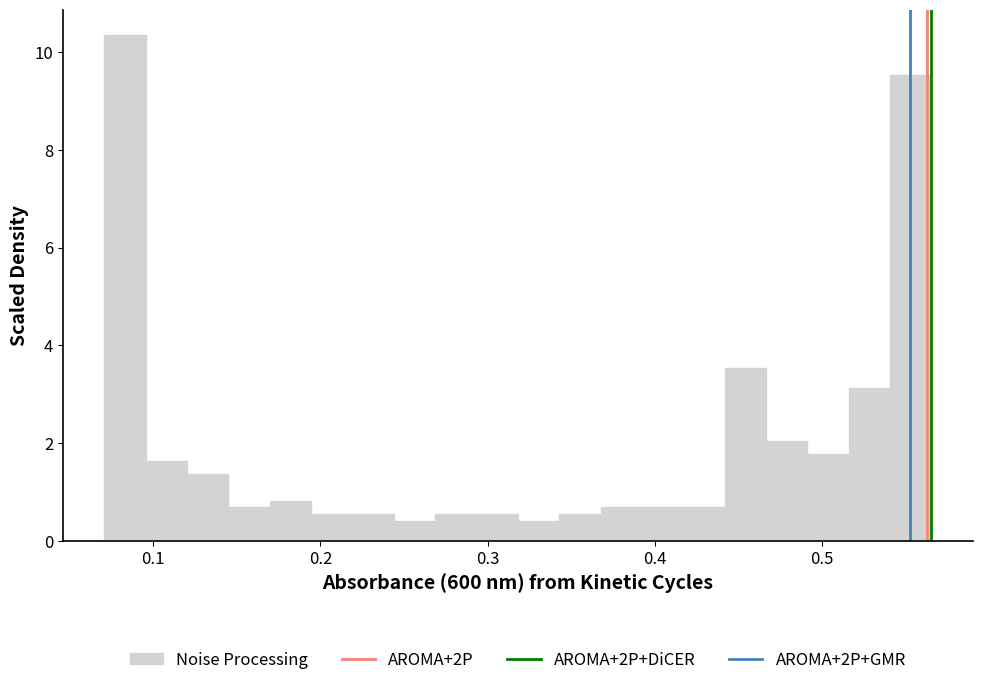

Around what value on the x-axis is the tallest bar? Give the approximate position of its centre, as read against the axis.

0.08